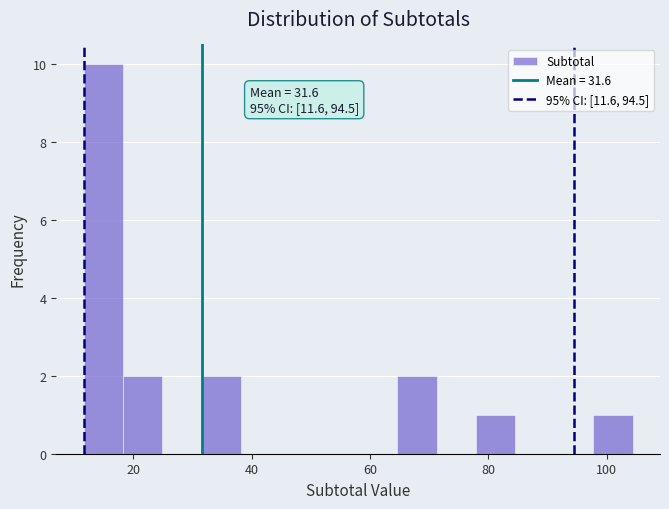

Read against the x-axis, roughly where is the centre of the tallest bar?

14